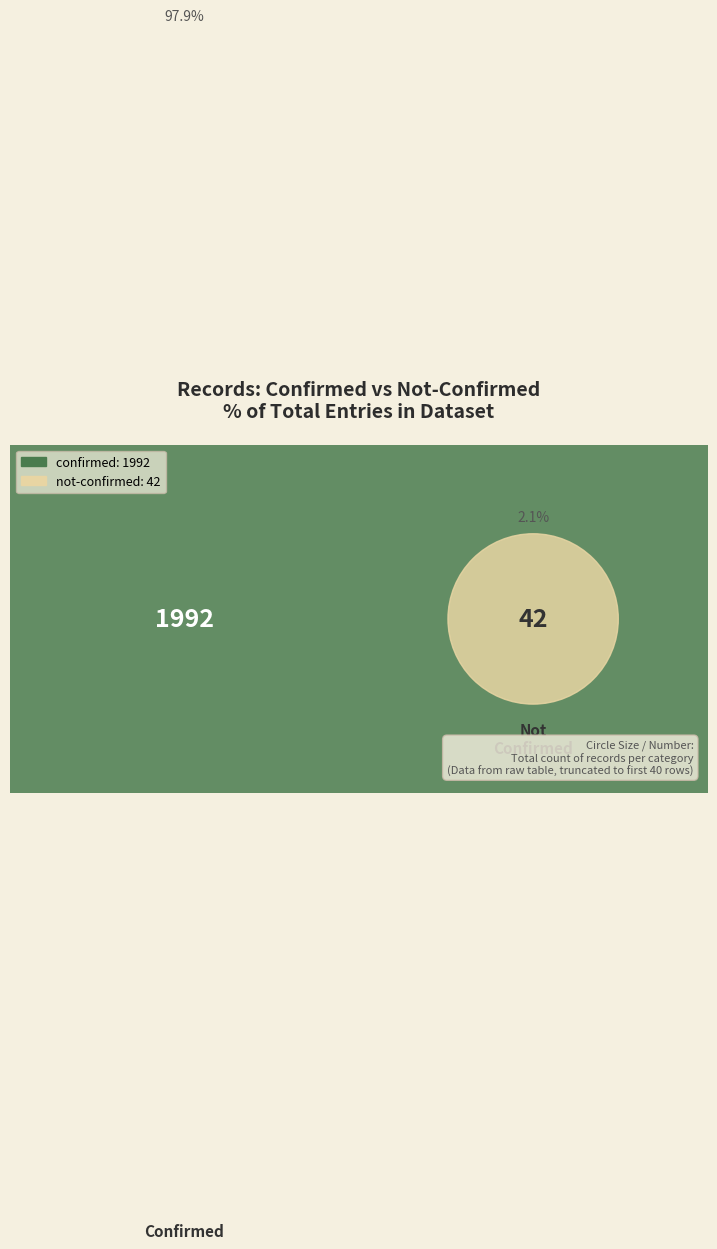

Which slice is the smallest?

not-confirmed